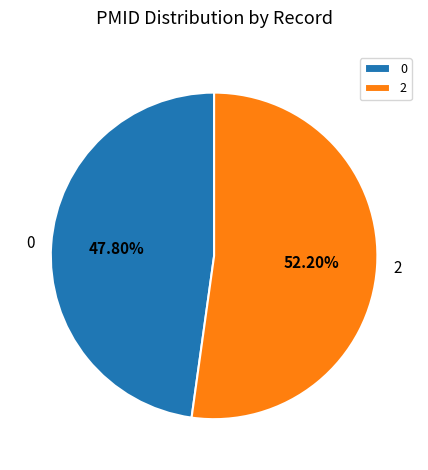

Does 0 represent more than half of the total?

No